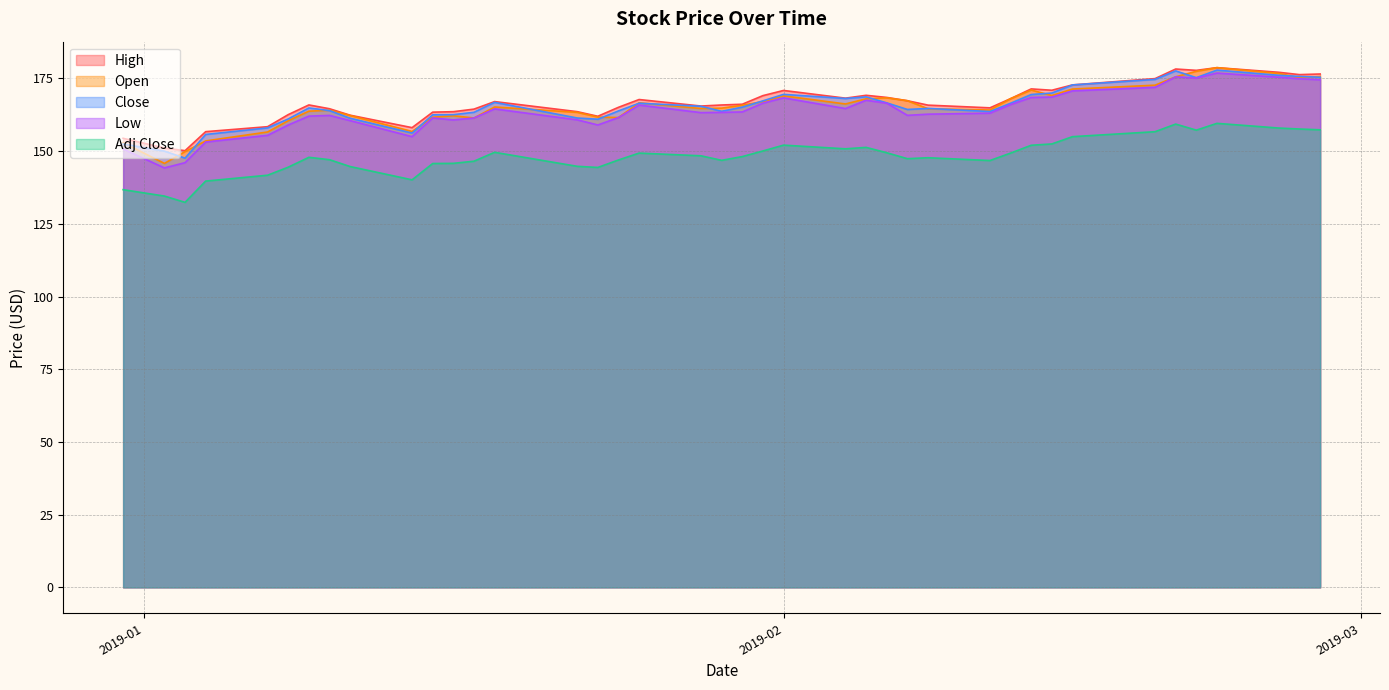

How many categories are shown in the chart?

40